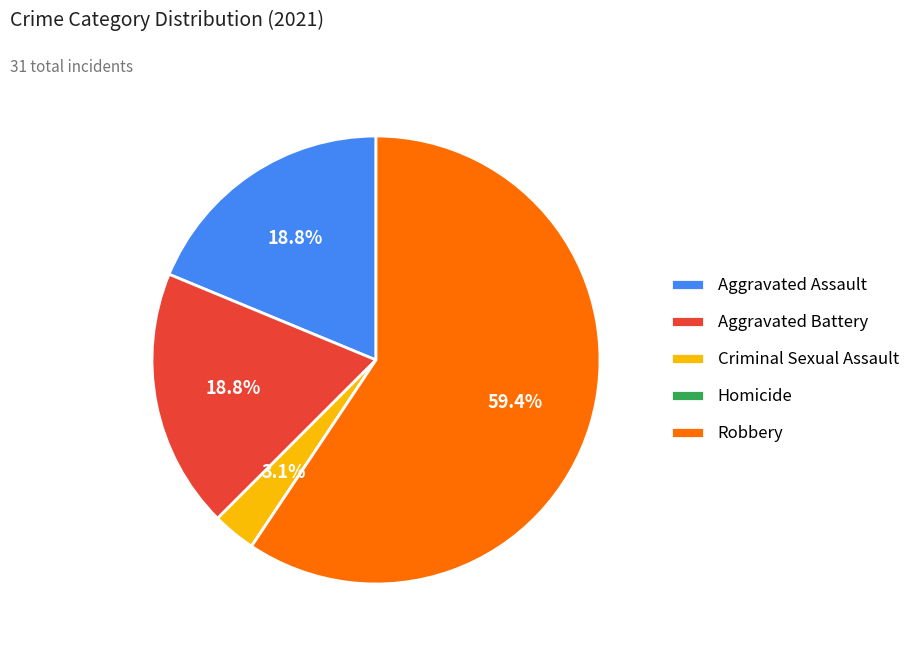

To the nearest percent, what is the difference between the Aggravated Battery and Criminal Sexual Assault slice percentages?

16%